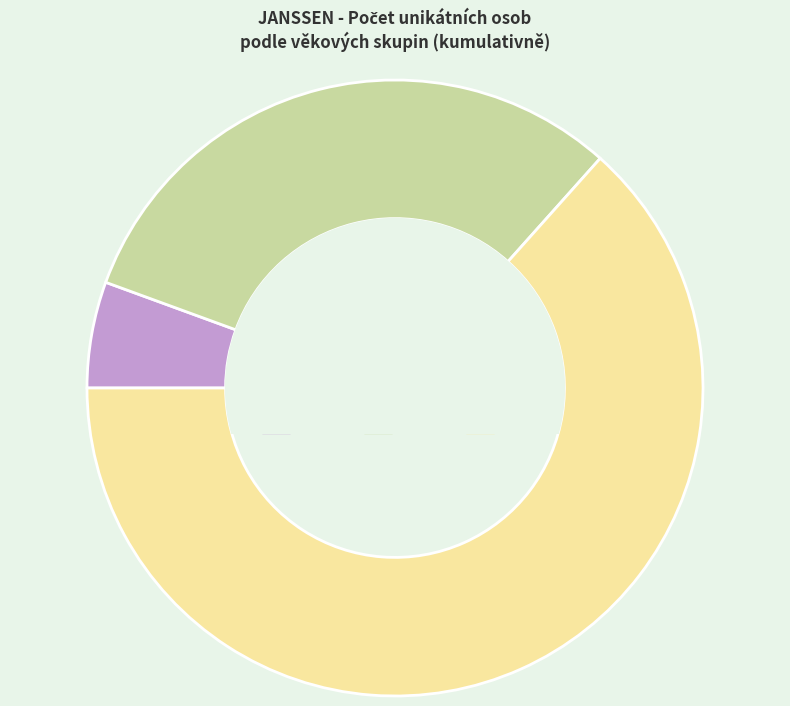

How many slices are in this pie chart?

3